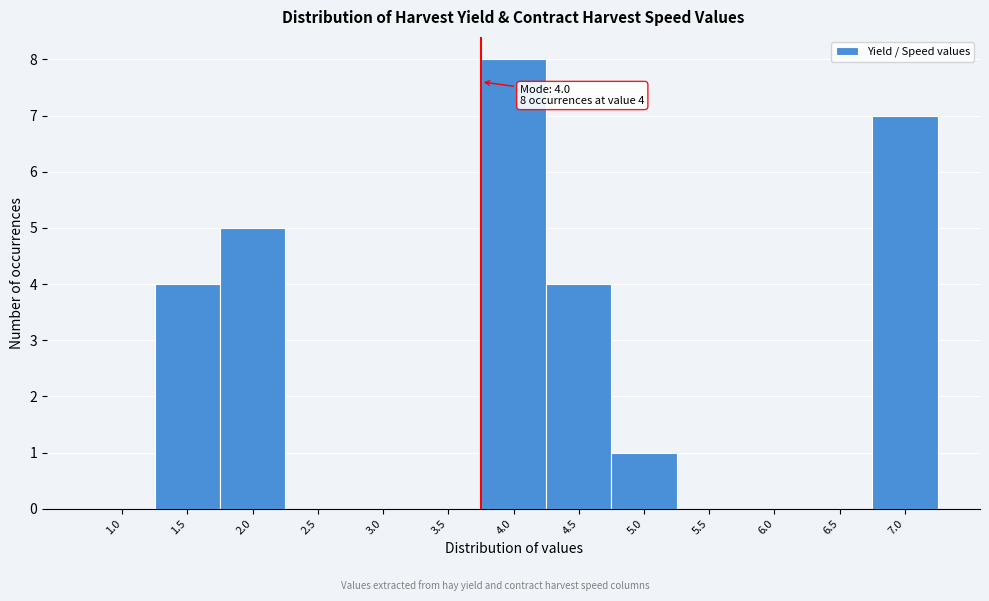

Reading left to right, what are all the values shown in this chart?

1.0=0	1.5=4	2.0=5	2.5=0	3.0=0	3.5=0	4.0=8	4.5=4	5.0=1	5.5=0	6.0=0	6.5=0	7.0=7